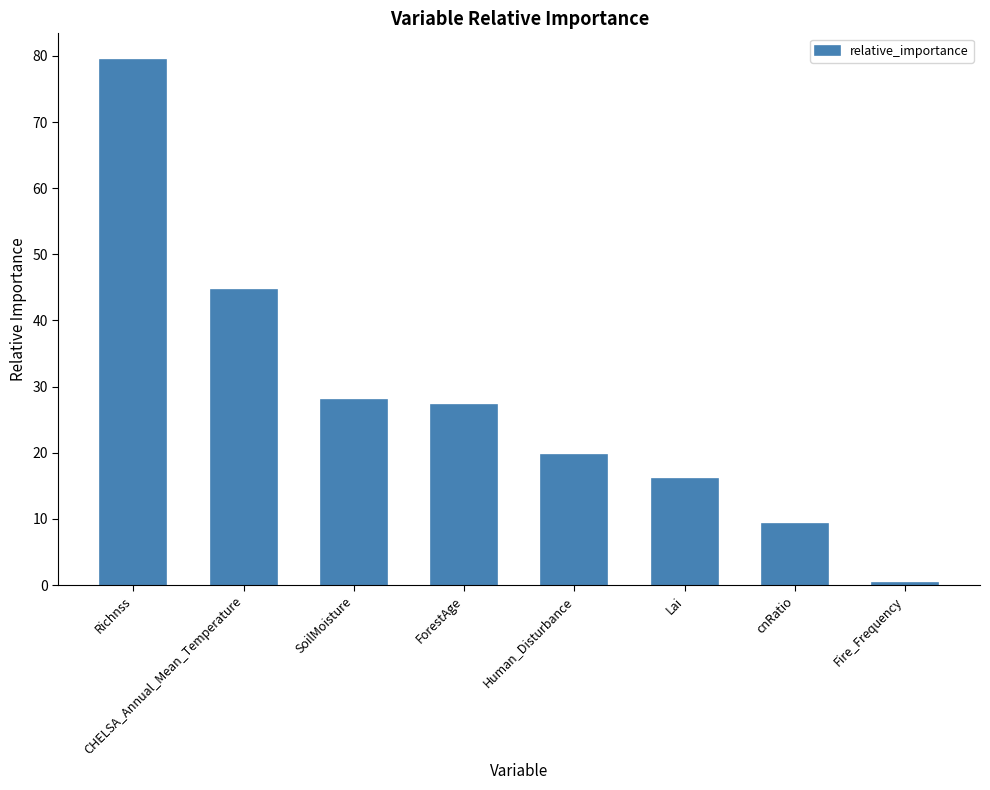

How many data points are above 27?

4